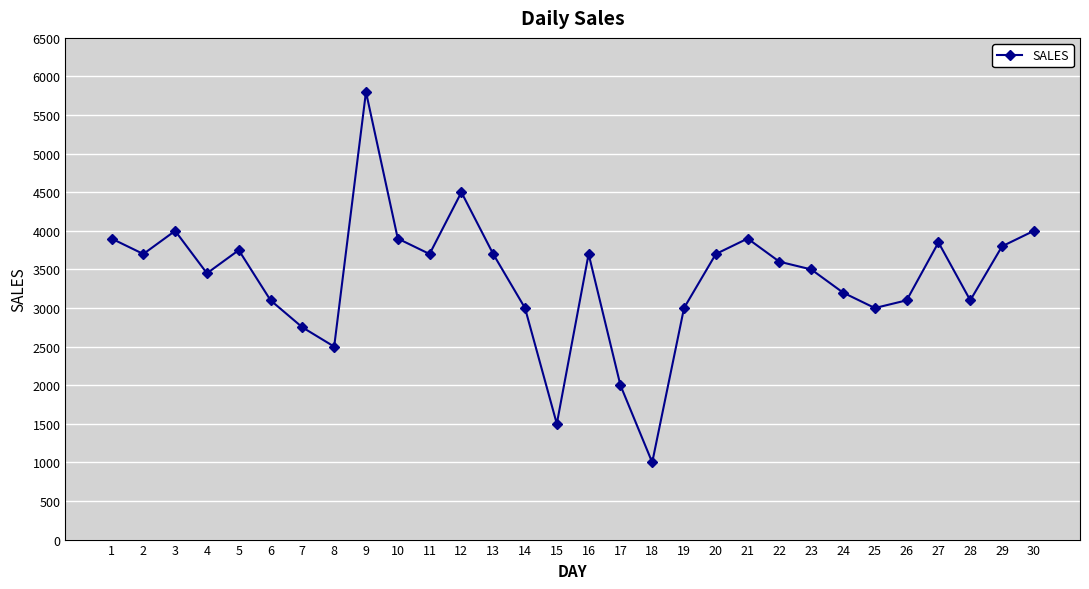

What is the value of the 15th point from the left?

1500